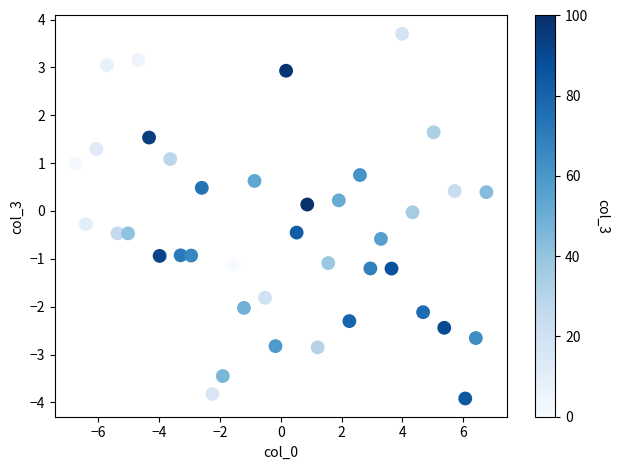

What is the range of X values (max minus min)?

13.5